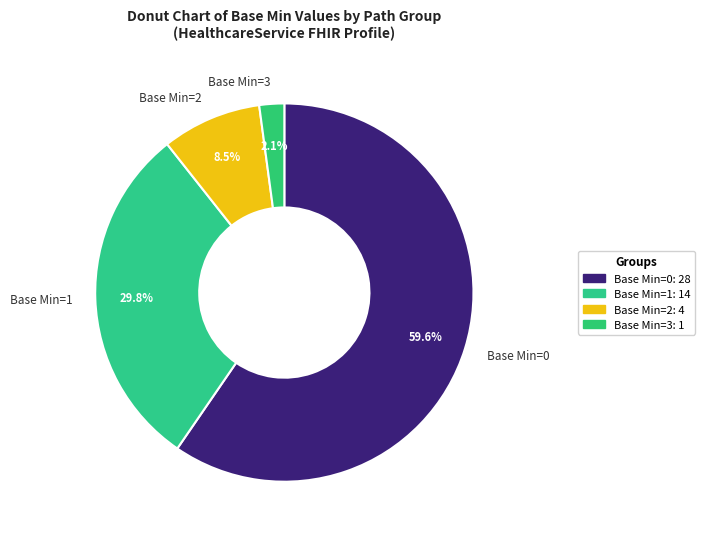

Combined, what portion of the pie is Base Min=1 and Base Min=3?

31.9%